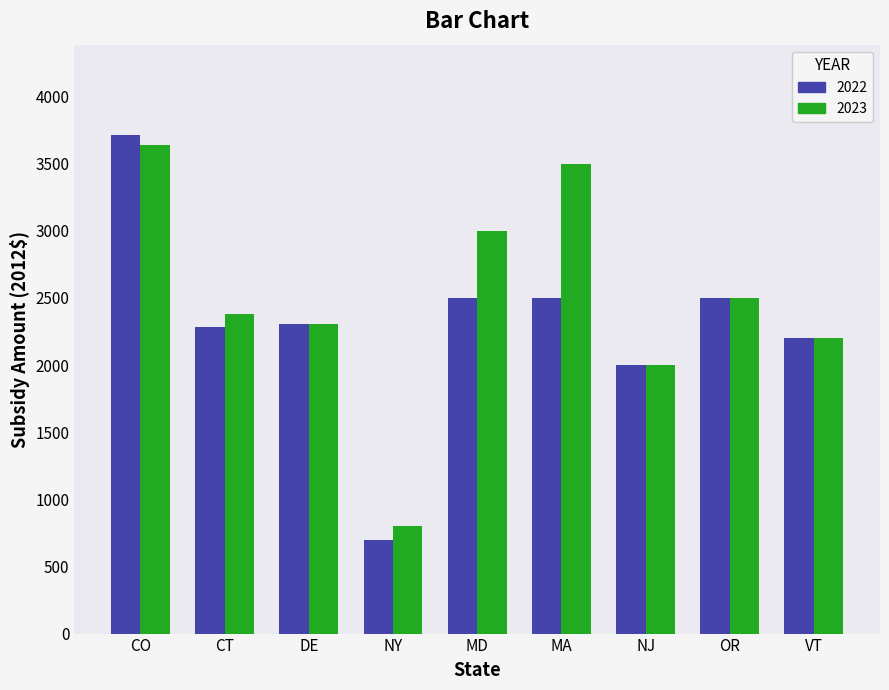

What is the spread (max minus min) of values at MA?

1000.0